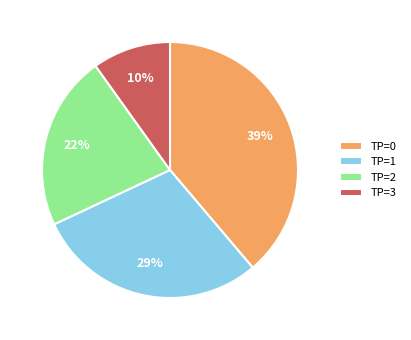

Count the number of slices in the pie.

4